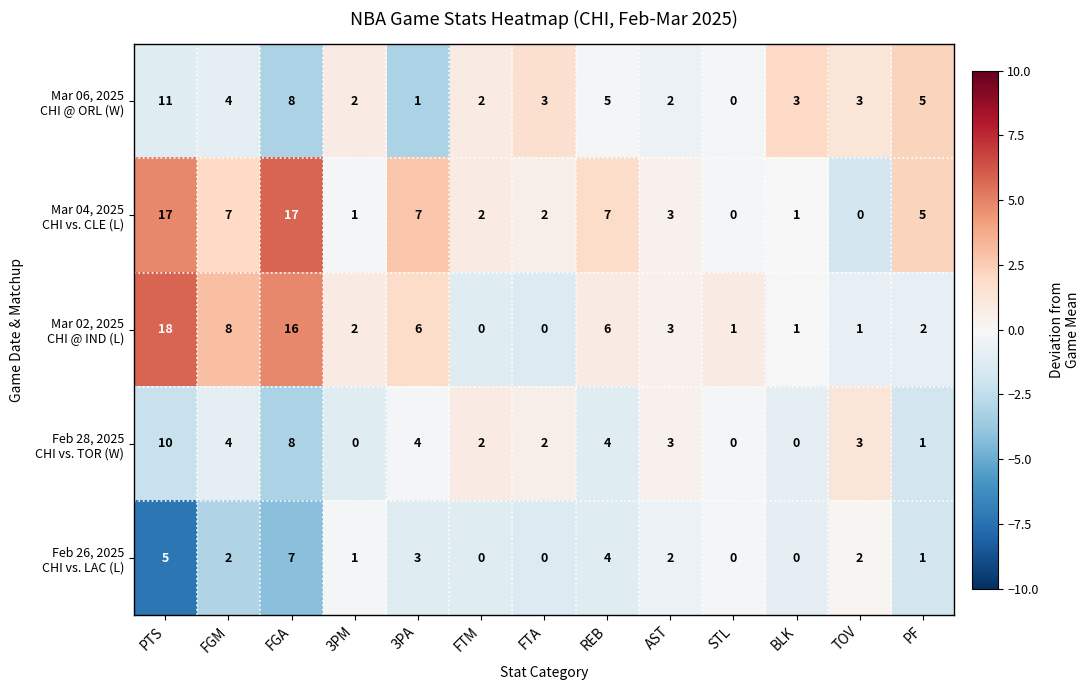

What is the spread (max minus min) of values at PTS?

13